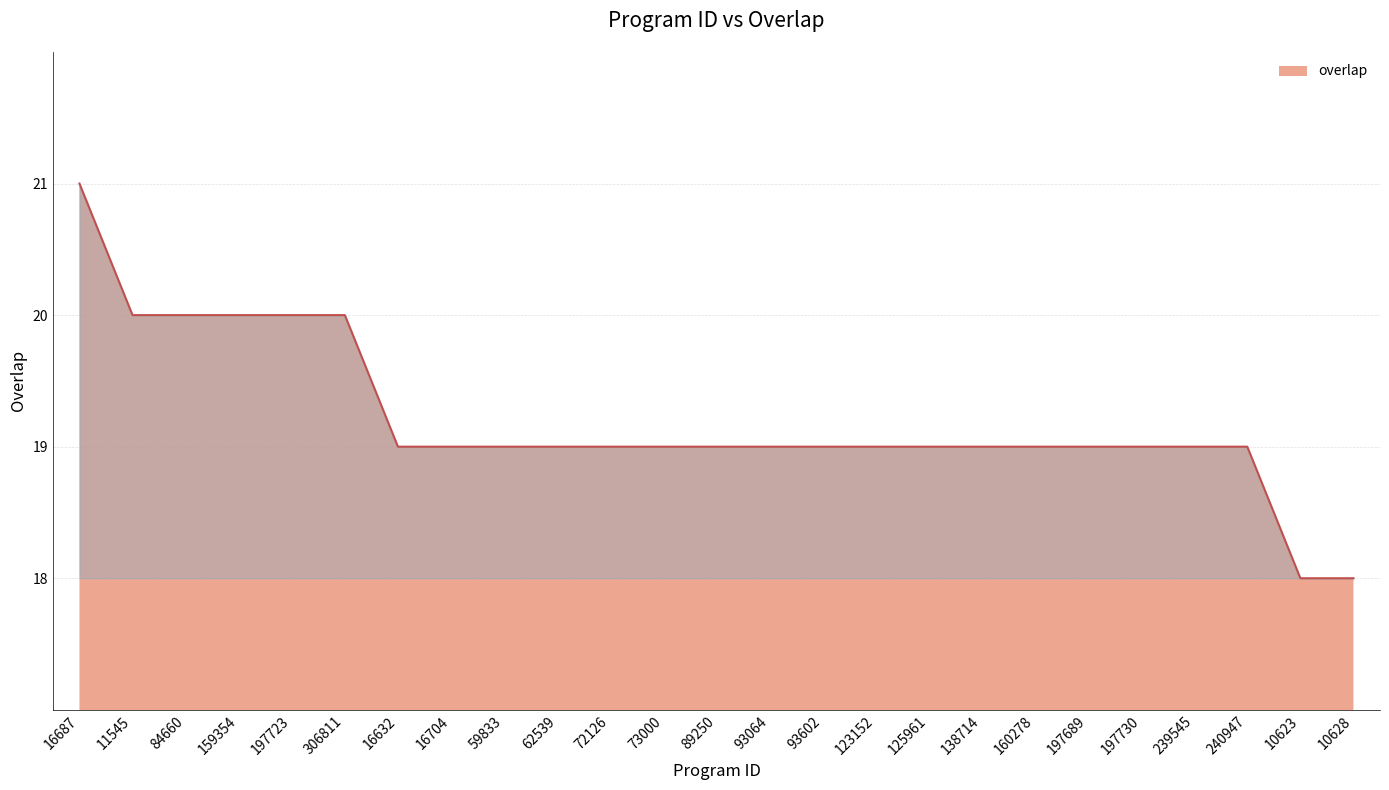

Reading left to right, list all the values displayed in this chart.

16687=21	11545=20	84660=20	159354=20	197723=20	306811=20	16632=19	16704=19	59833=19	62539=19	72126=19	73000=19	89250=19	93064=19	93602=19	123152=19	125961=19	138714=19	160278=19	197689=19	197730=19	239545=19	240947=19	10623=18	10628=18